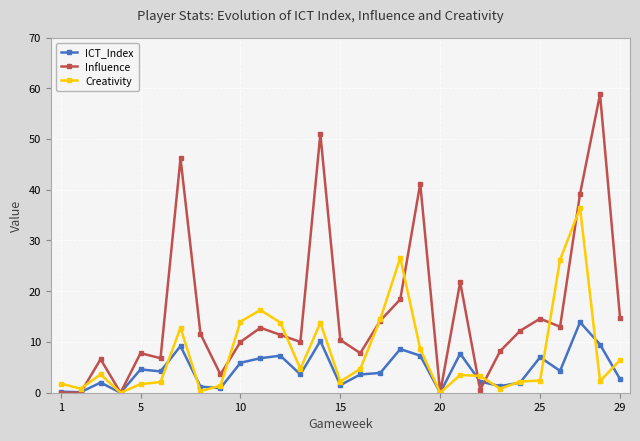

Which series has the largest total across all categories?

Influence